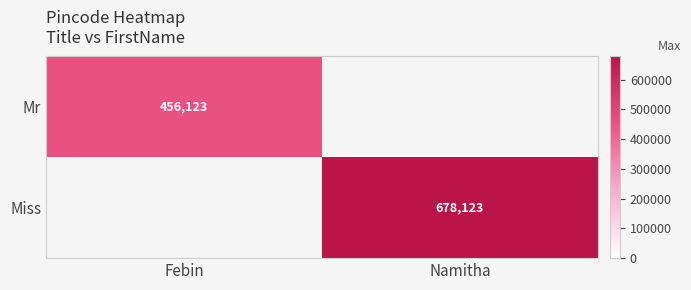

At how many categories does at least one series exceed 626322?

1